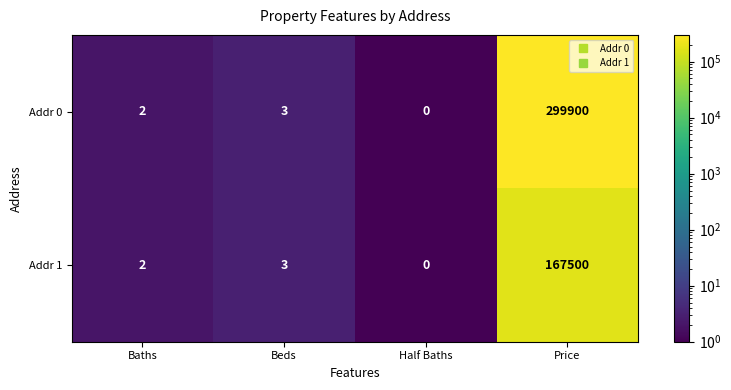

How many data points does each series have?

4